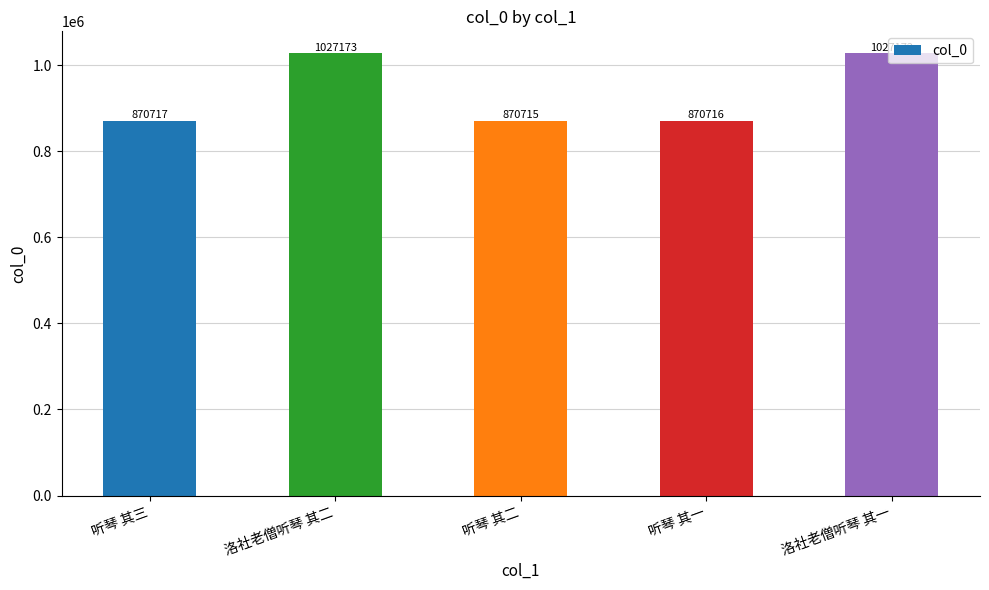

At which category does the chart reach its minimum across all series?

听琴 其二